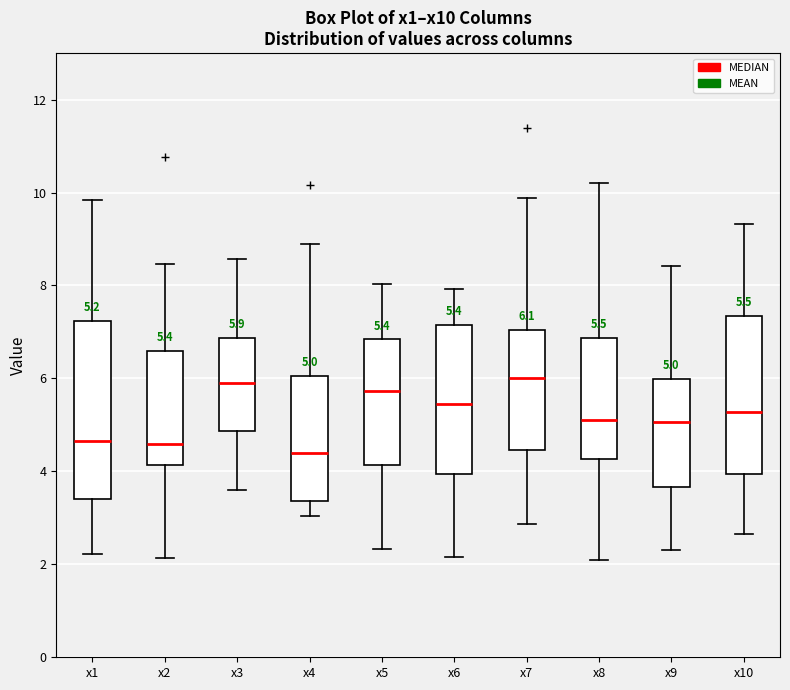

Comparing the boxes themselves (not the whiskers), which one is the tallest?

x1